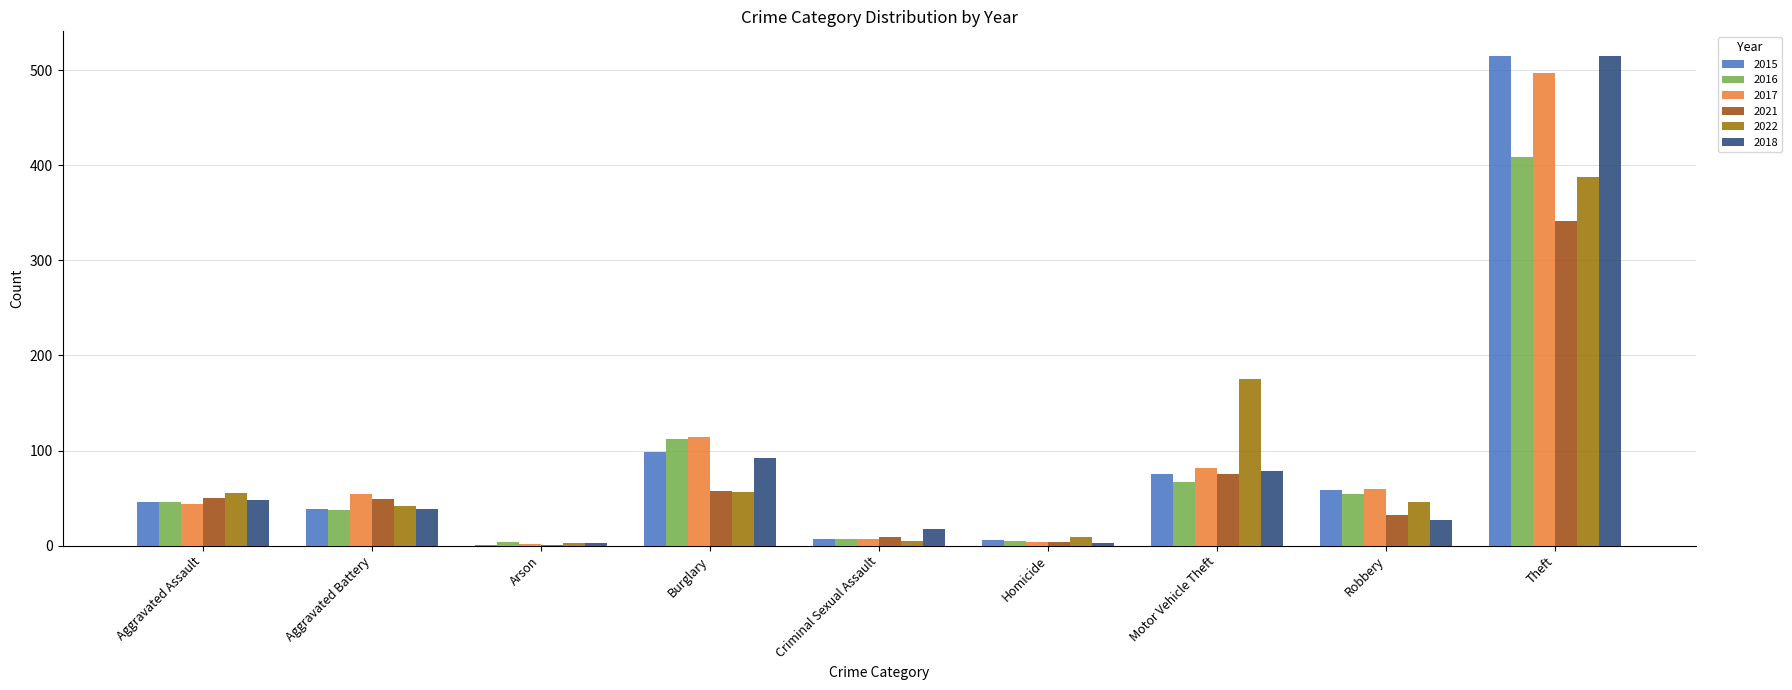

At which label is 2015 closest to 258?

Burglary